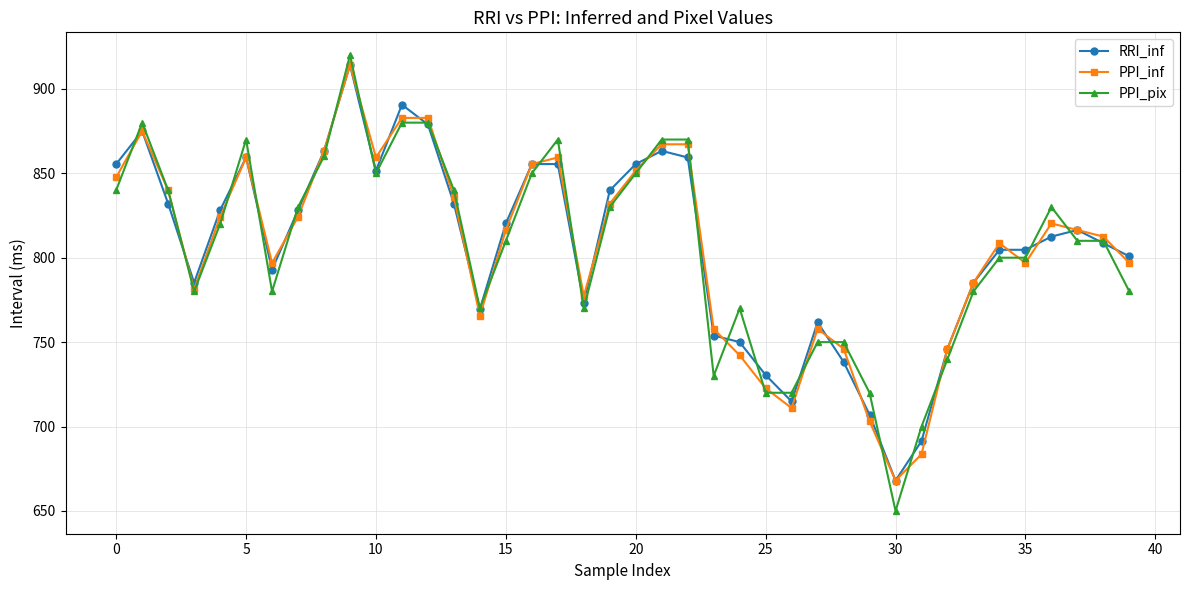

At how many categories does at least one series exceed 673?

39